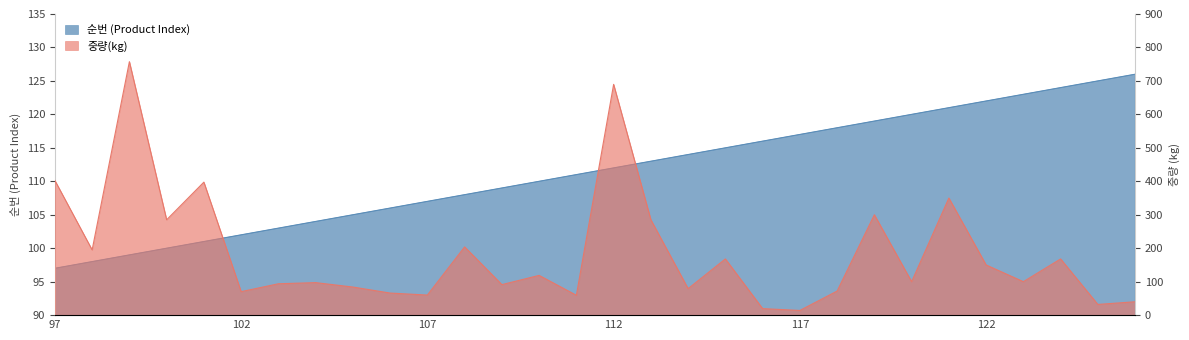

Rank the series by their average value, from highest to lowest.

중량(kg), 순번